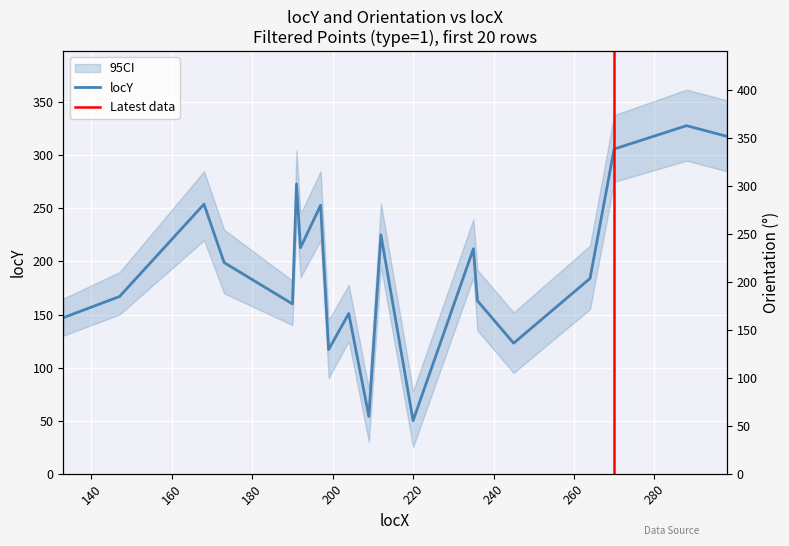

True or false: Orientation has a value of 100.4 at 220.

False